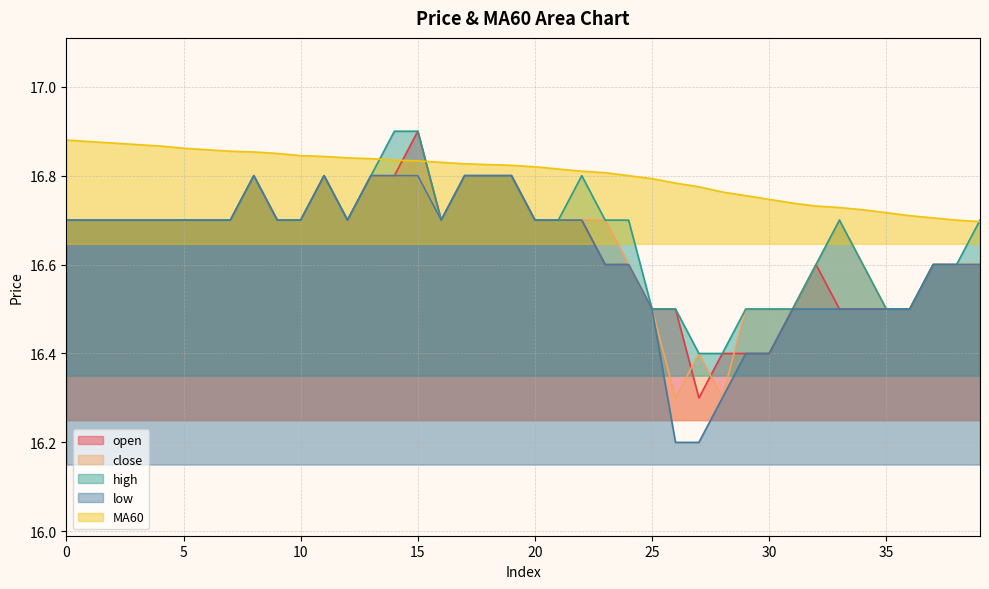

Which series ends up on top after the final intersection of open and MA60?

MA60